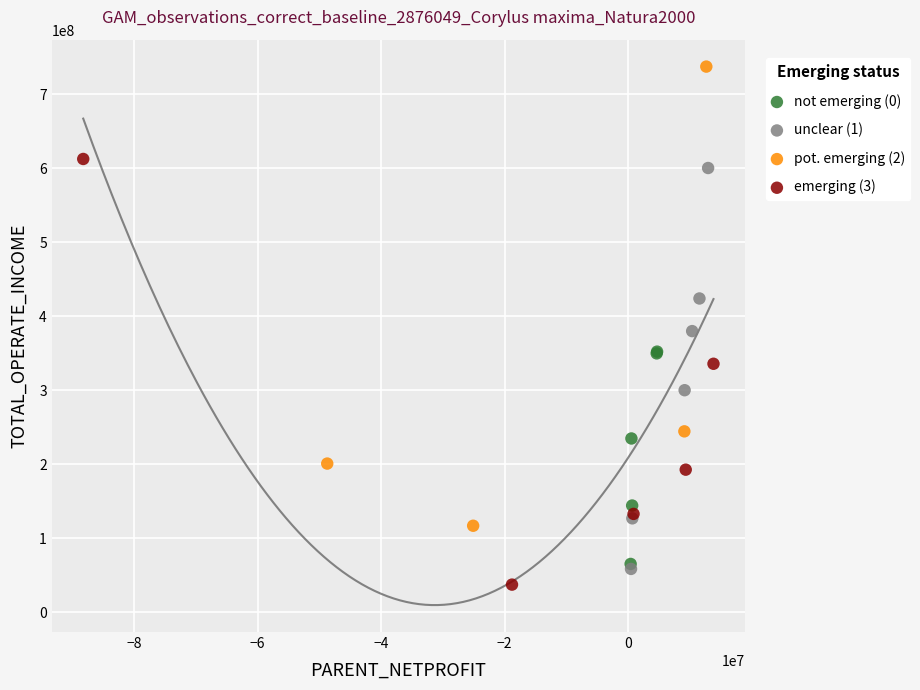

Which series has the largest Y range (max minus min)?

pot. emerging (2)